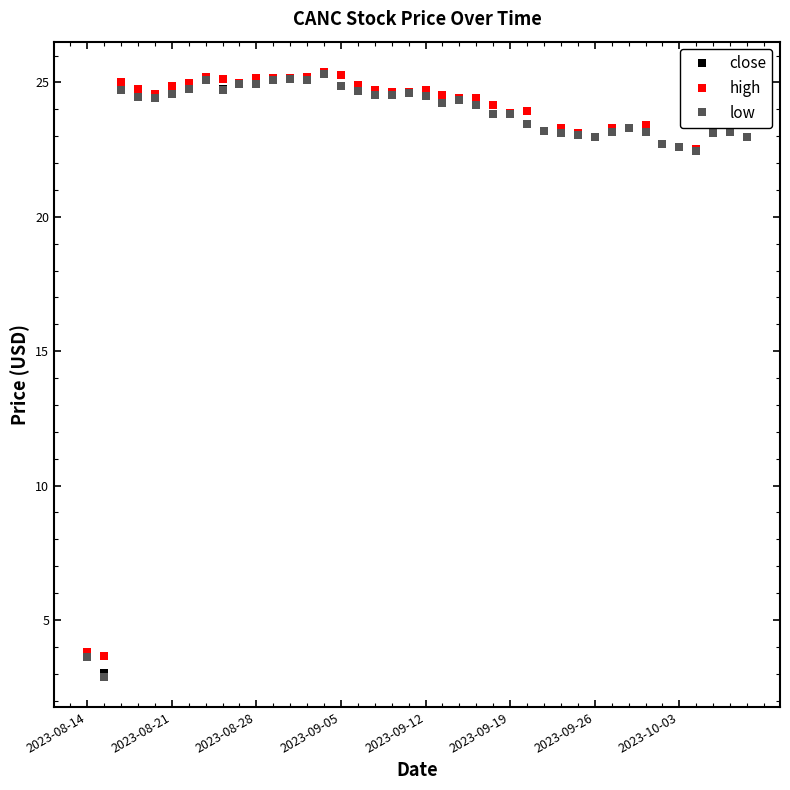

True or false: low has more than 1 interior local peaks.

True